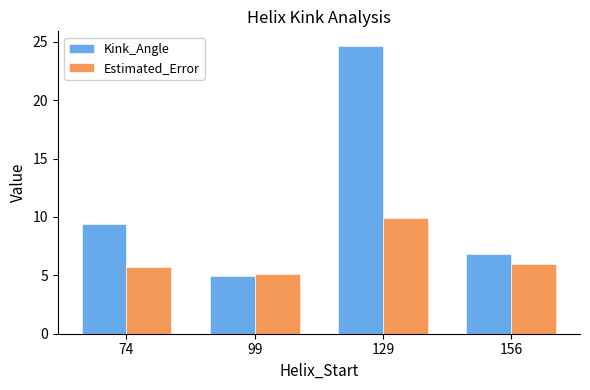

What is the sum of the Estimated_Error values at 156 and 74?

11.7